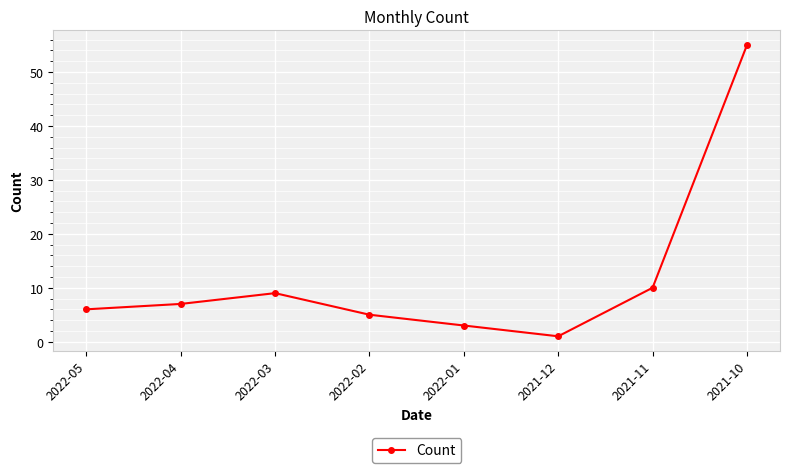

What is the label of the 5th point from the right?

2022-02